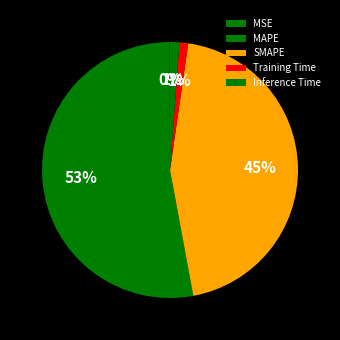

What is the majority slice?

MAPE